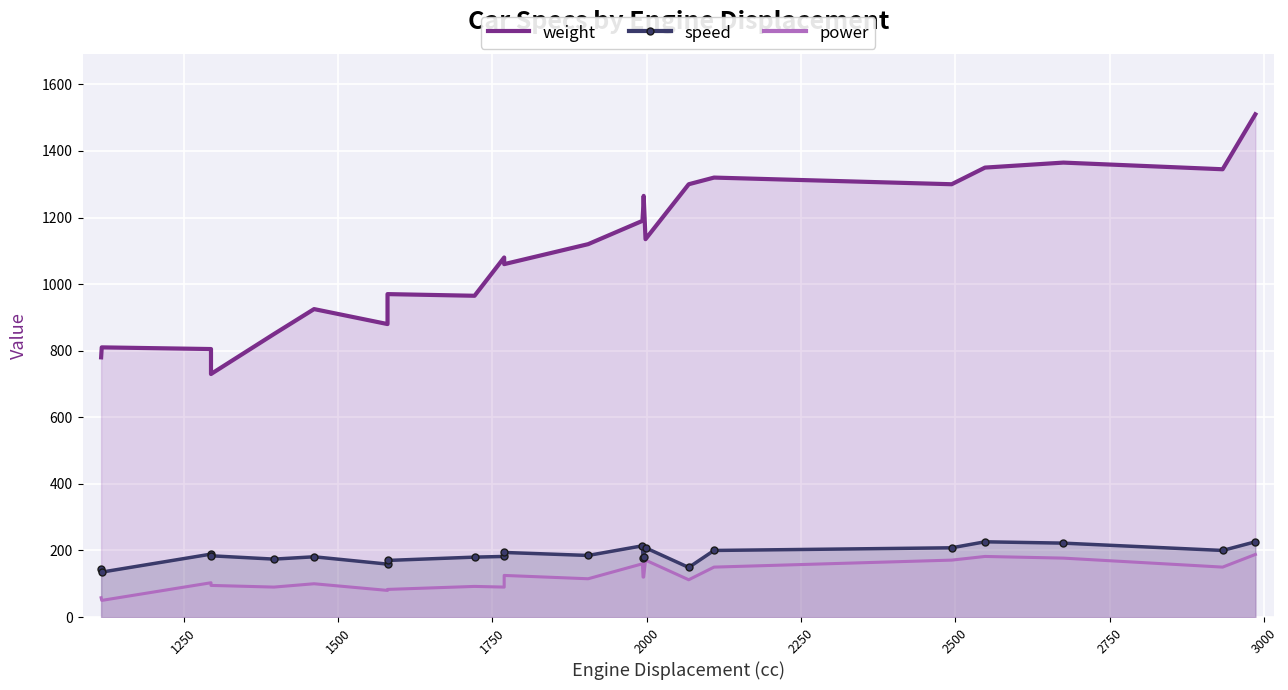

Which series has the largest total across all categories?

weight